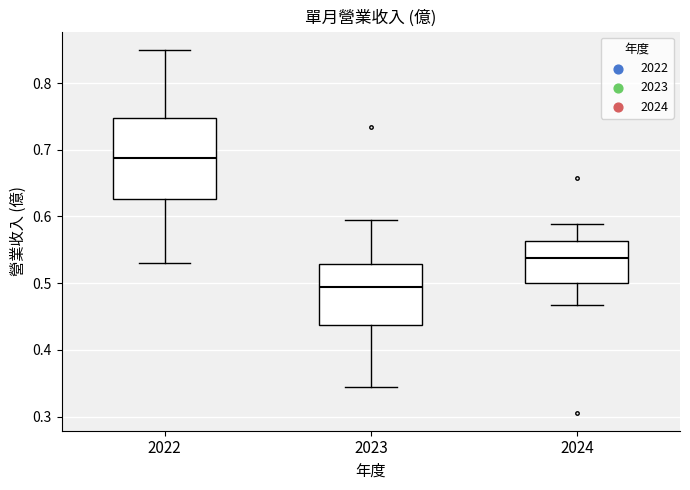

Reading left to right, read every box against the y-axis: the position of its median line, the range the box covers, and the ends of its whiskers. The values are not printed on the chart, so give them approximately, as read against the axis.

2022: median 0.69, box 0.63 to 0.75, whiskers 0.53 to 0.85
2023: median 0.49, box 0.44 to 0.53, whiskers 0.34 to 0.59
2024: median 0.54, box 0.50 to 0.56, whiskers 0.47 to 0.59